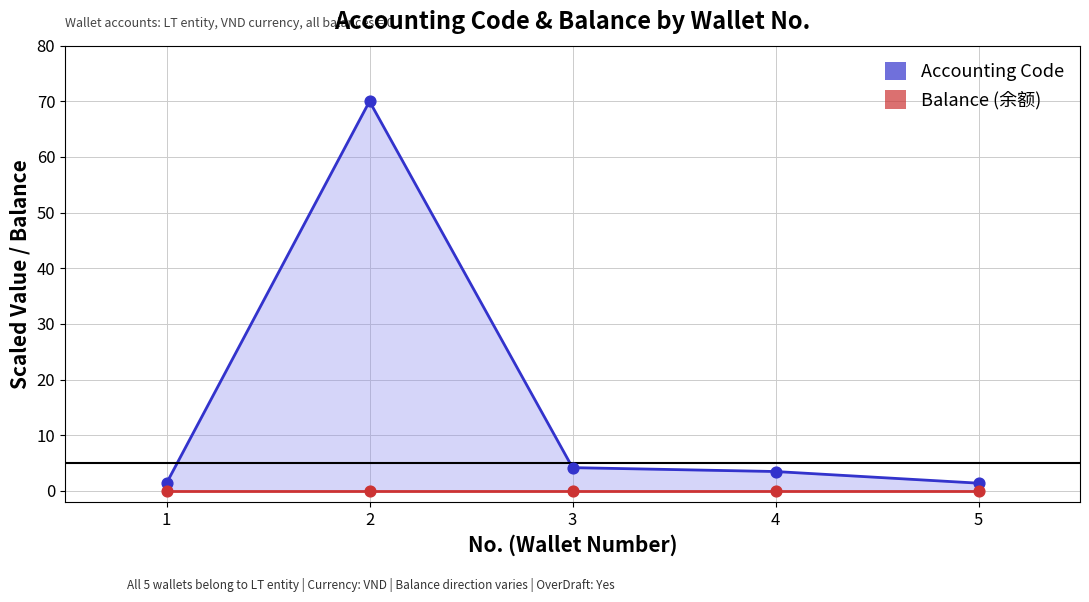

Which series contains the lowest Y value?

Balance (余额)